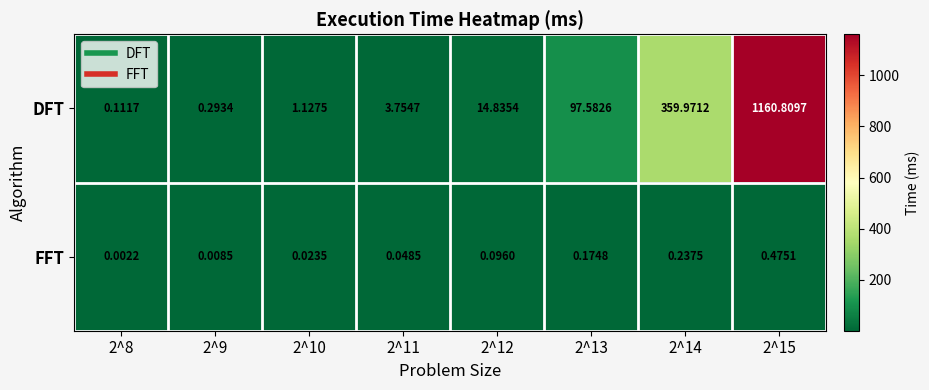

Which series has the largest range (max minus min)?

DFT